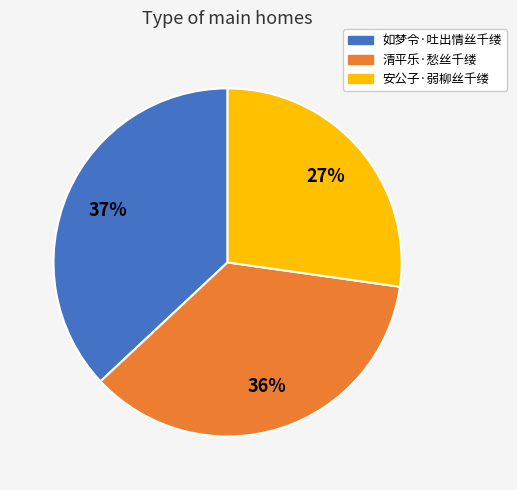

To the nearest percent, what is the average slice percentage?

33%